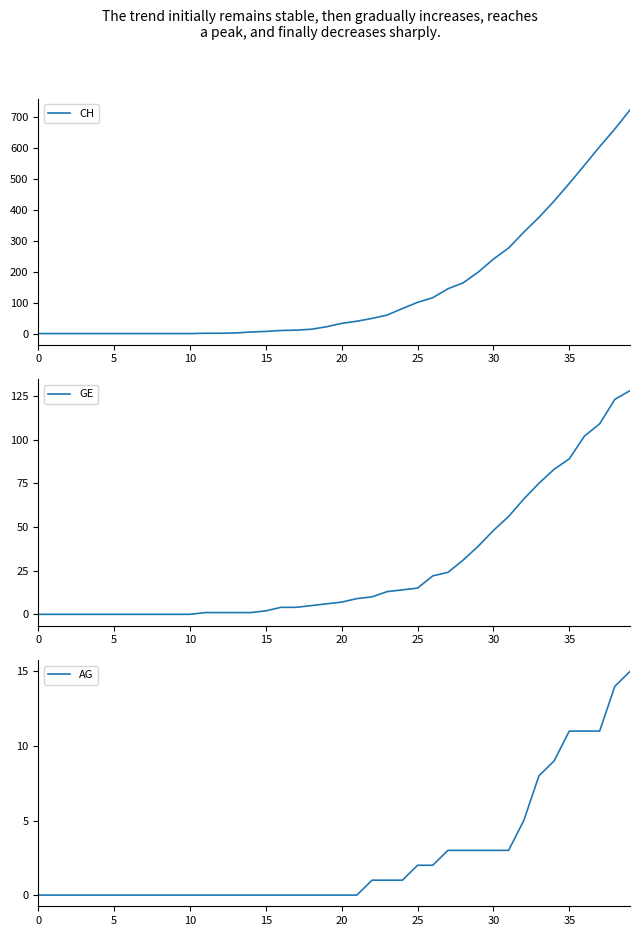

Does the chart have visible grid lines?

No